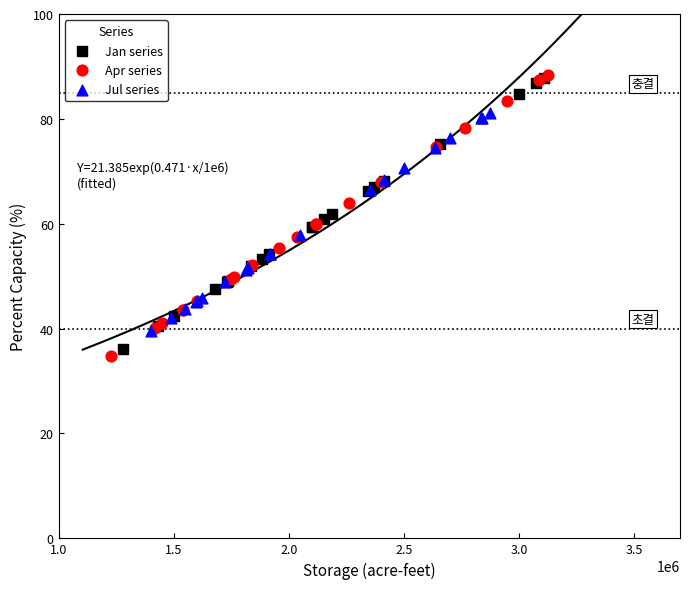

Which series has the largest Y range (max minus min)?

Apr series